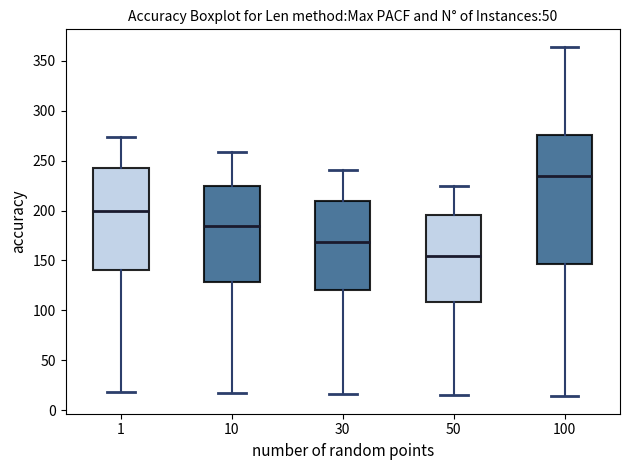

Reading left to right, transcribe this box plot: for each box, give where its median line is, the range the box spans, and where its two whiskers end, as read against the y-axis. The values are not printed on the chart, so give them approximately, as read against the axis.

1: median 200, box 140 to 240, whiskers 20 to 275
10: median 185, box 130 to 225, whiskers 15 to 260
30: median 170, box 120 to 210, whiskers 15 to 240
50: median 155, box 110 to 195, whiskers 15 to 225
100: median 235, box 145 to 275, whiskers 15 to 365